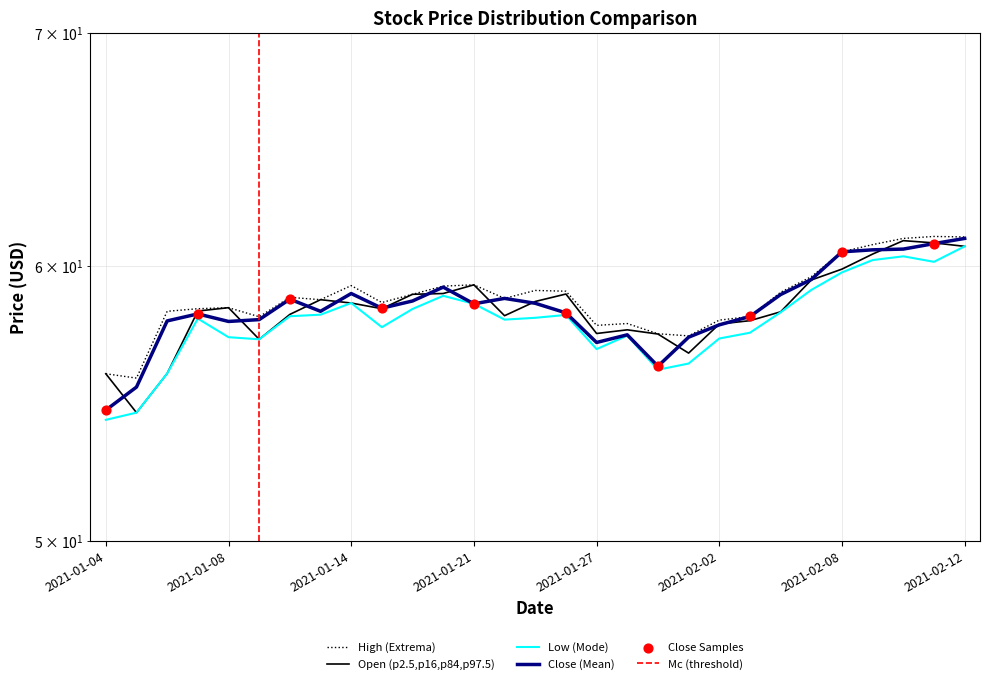

What is the total value across all series at 2021-02-08?

240.7